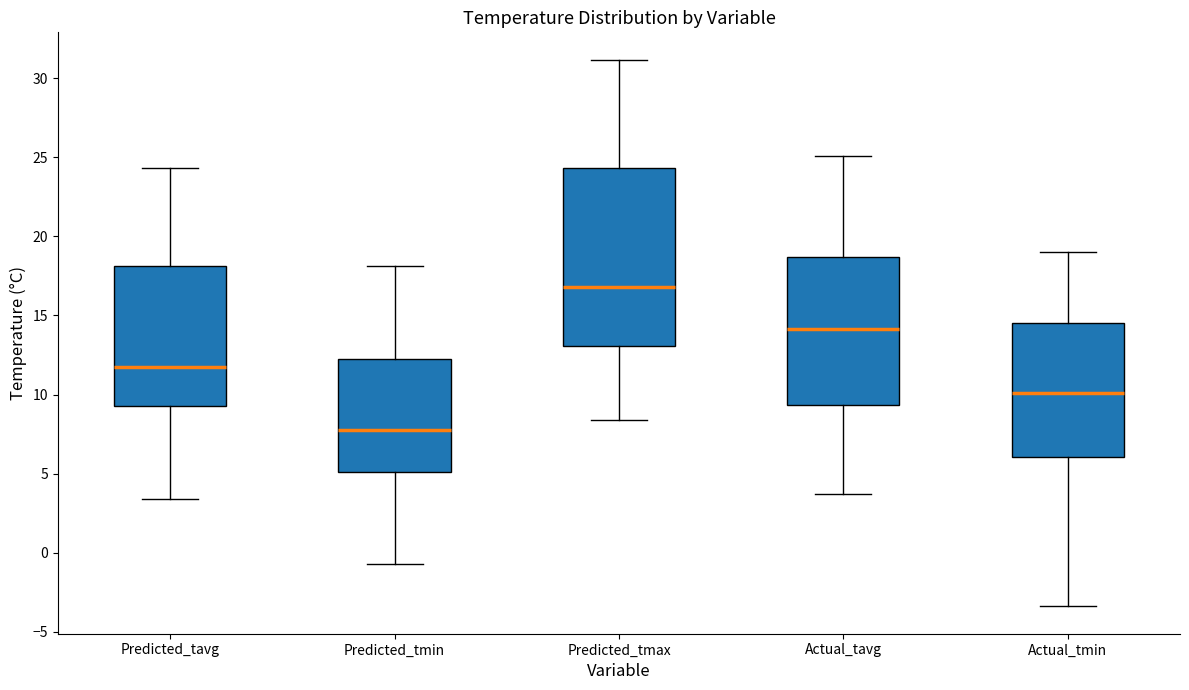

Which box is the tallest, from its lower edge to its upper edge?

Predicted_tmax